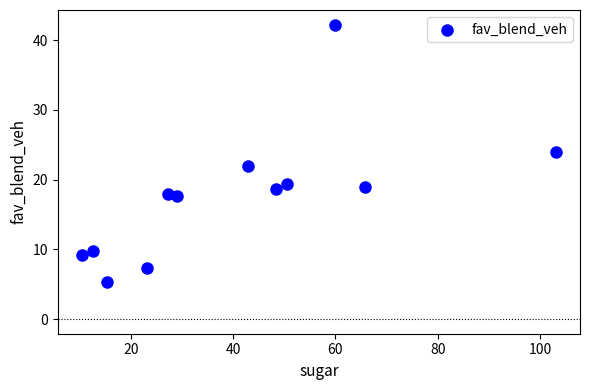

What is the average X value?

40.7